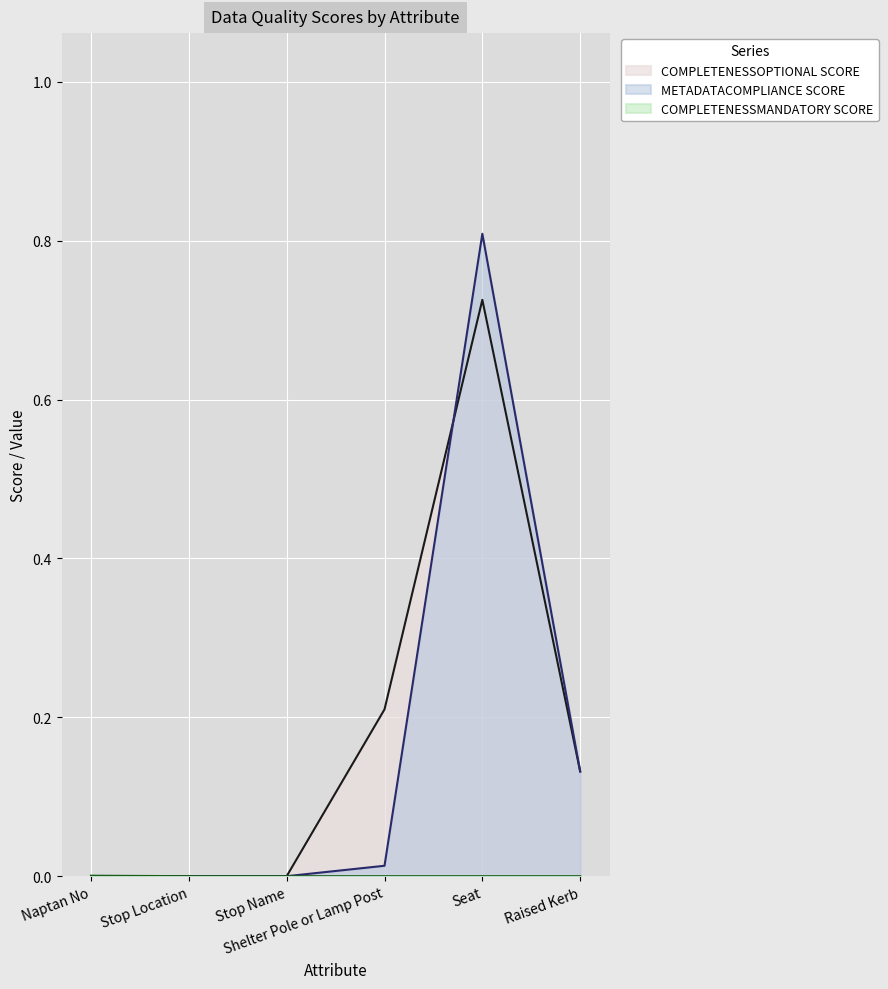

What is the label of the 4th point from the left?

Shelter Pole or Lamp Post